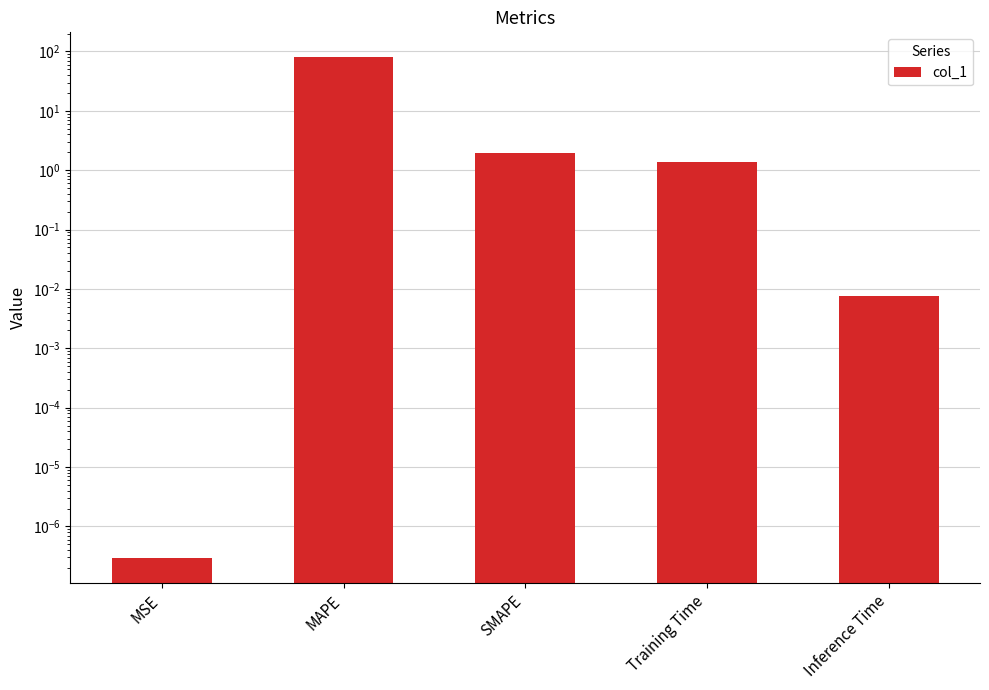

Is it true that the value at SMAPE is 2.0?

True